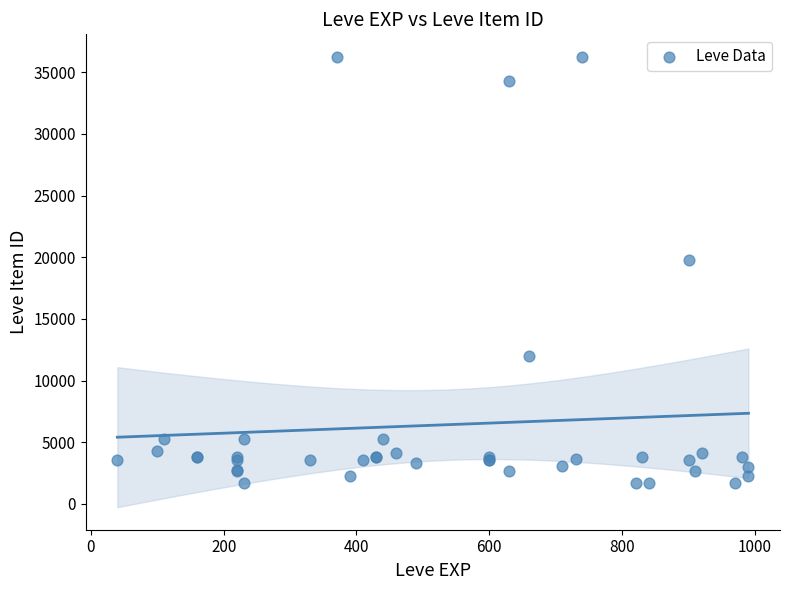

What Y value in the scatter plot is closest to 18967?

19744